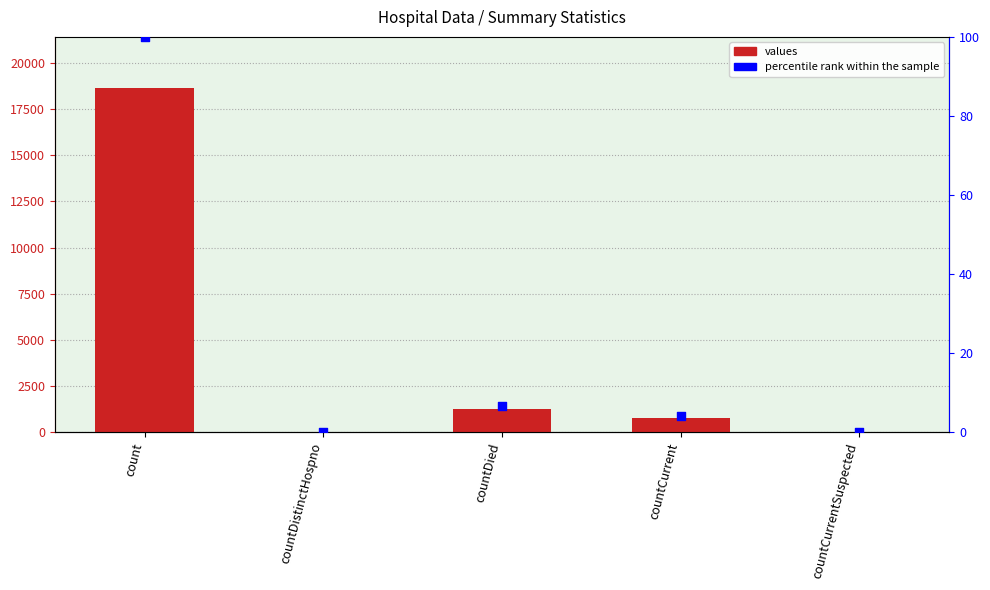

What are all the series names shown in the legend?

values, percentile rank within the sample